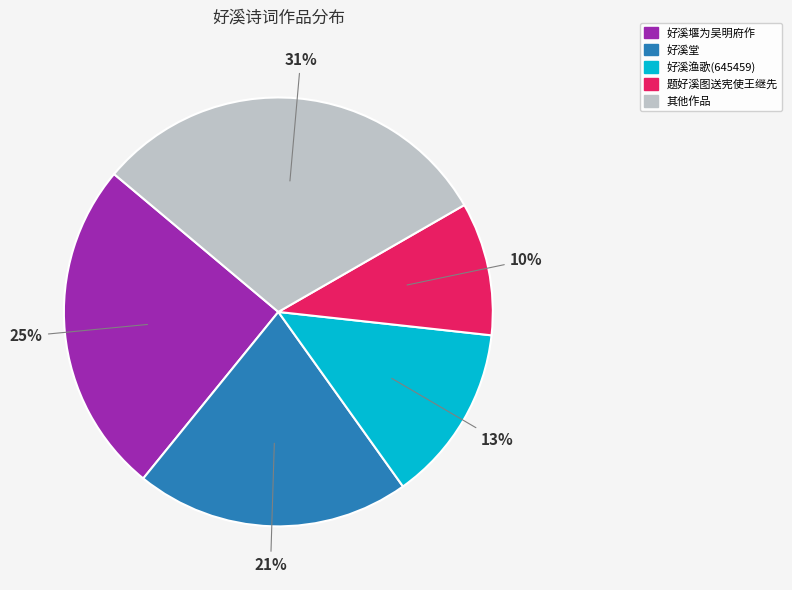

To the nearest percent, what portion does 题好溪图送宪使王继先 represent?

10%